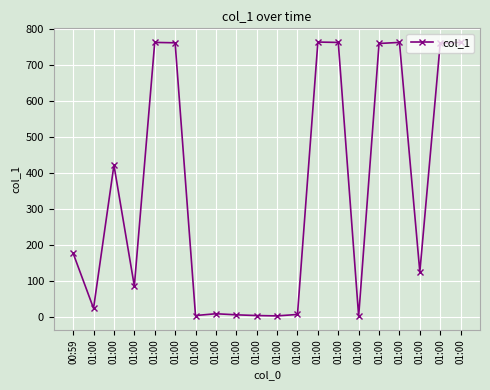

The value at 01:00 is 762.4. True or false?

True